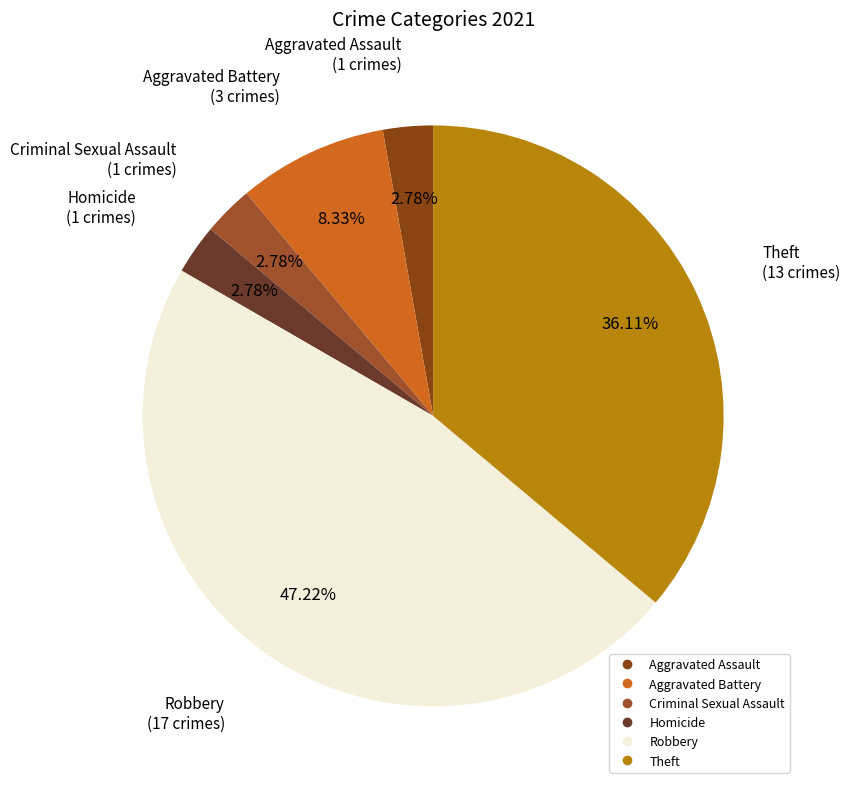

Combined, do Criminal Sexual Assault and Aggravated Battery account for over 50%?

No